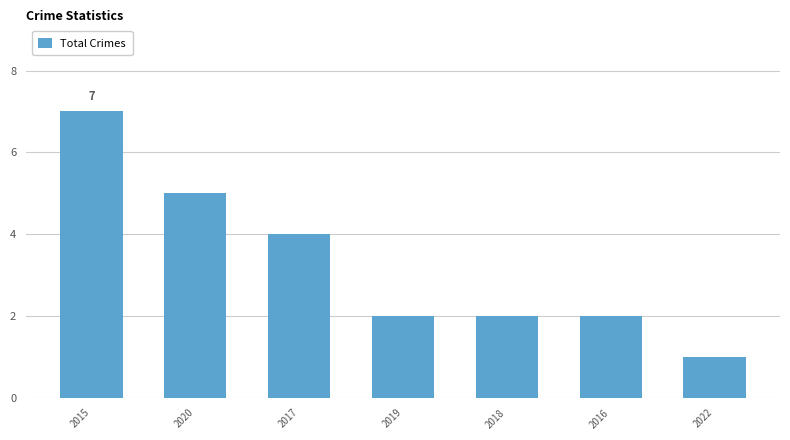

What is the change in value from 2017 to 2018?

-2